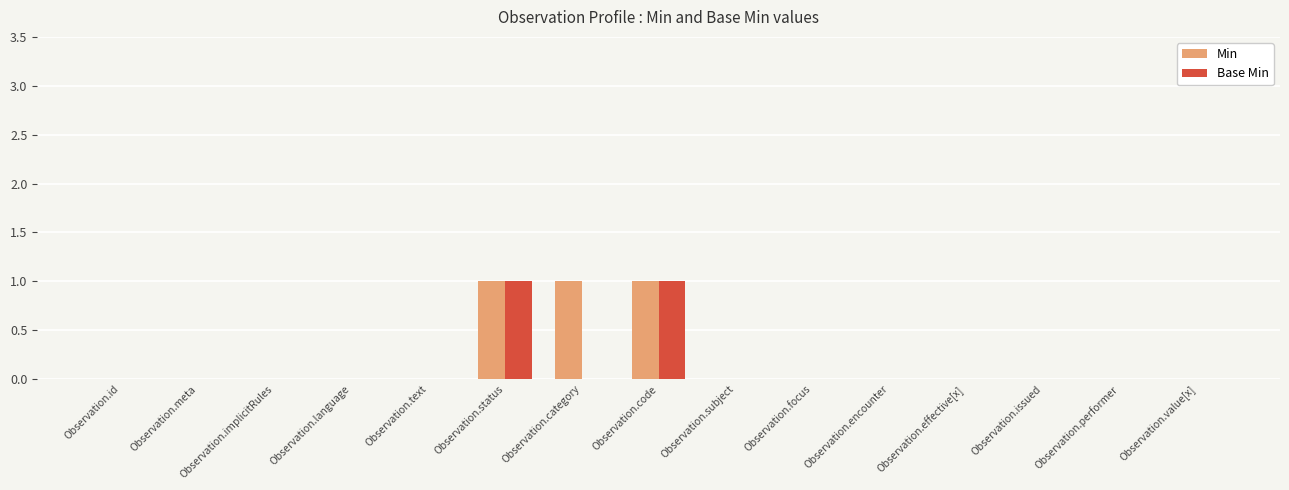

Reading right to left, list all the values displayed in this chart.

Min: Observation.value[x]=0	Observation.performer=0	Observation.issued=0	Observation.effective[x]=0	Observation.encounter=0	Observation.focus=0	Observation.subject=0	Observation.code=1	Observation.category=1	Observation.status=1	Observation.text=0	Observation.language=0	Observation.implicitRules=0	Observation.meta=0	Observation.id=0
Base Min: Observation.value[x]=0	Observation.performer=0	Observation.issued=0	Observation.effective[x]=0	Observation.encounter=0	Observation.focus=0	Observation.subject=0	Observation.code=1	Observation.category=0	Observation.status=1	Observation.text=0	Observation.language=0	Observation.implicitRules=0	Observation.meta=0	Observation.id=0